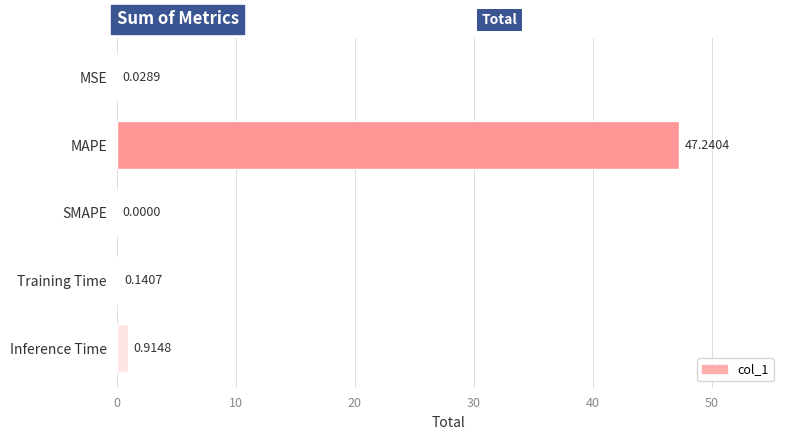

Which label corresponds to the largest value in the chart?

MAPE